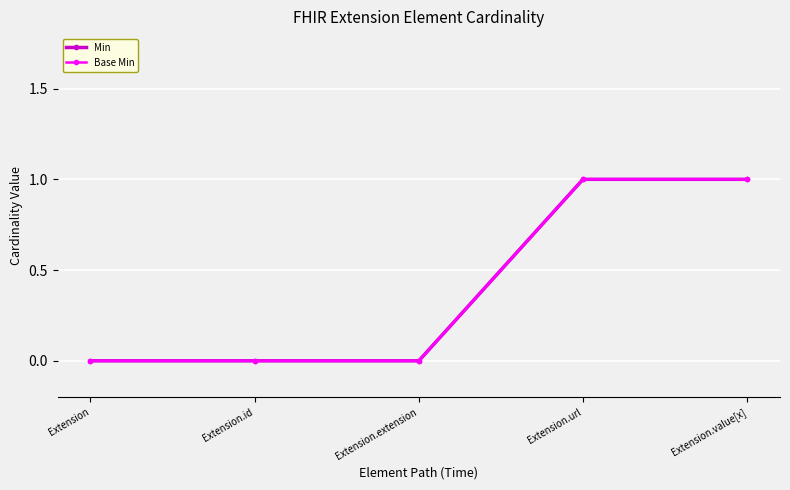

Does the chart have visible grid lines?

Yes